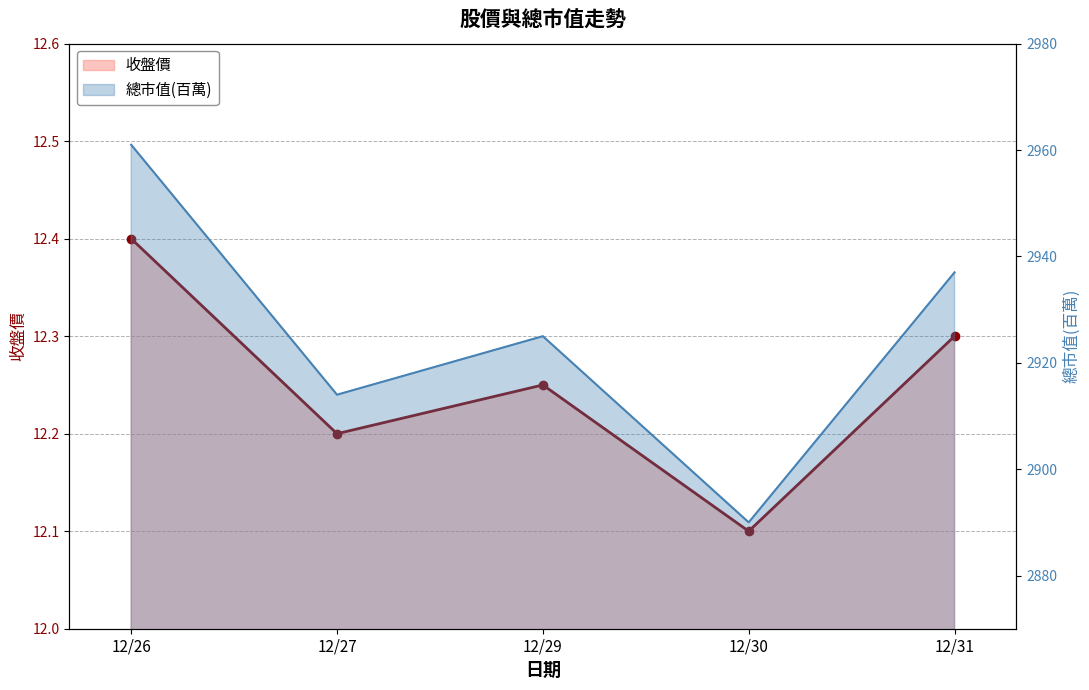

What is the highest value of the 總市值(百萬) series?

2961.0